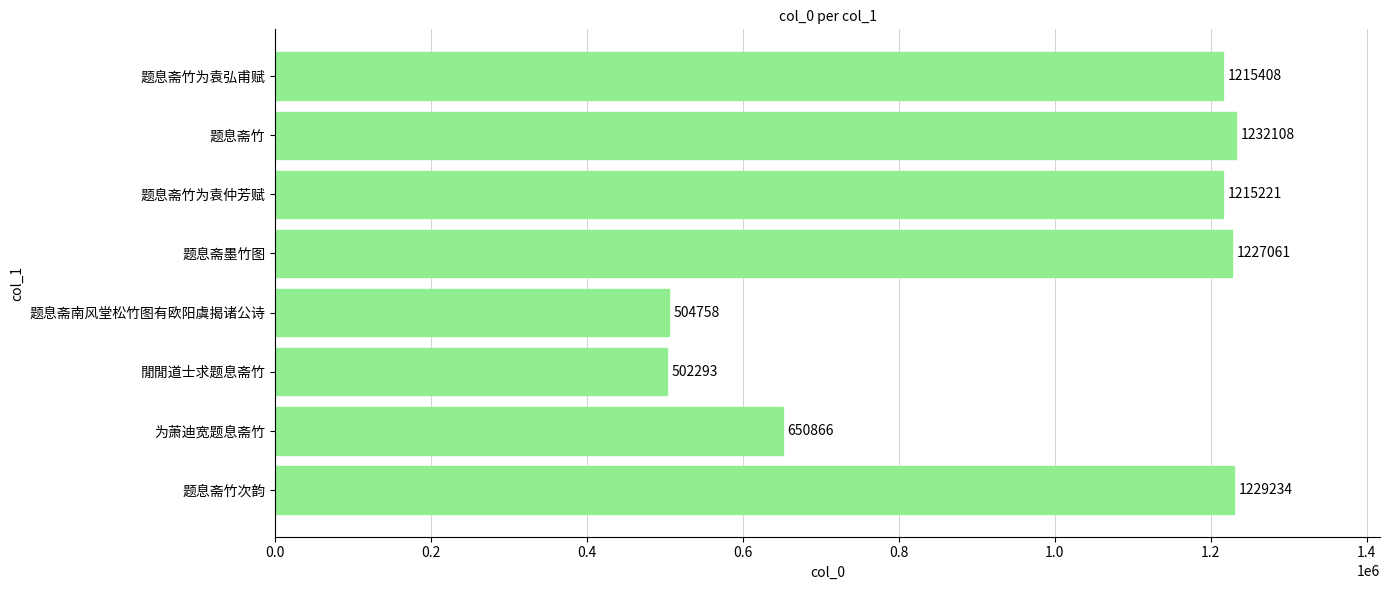

What is the ratio of the value at 题息斋竹为袁弘甫赋 to the value at 题息斋竹?

1.0